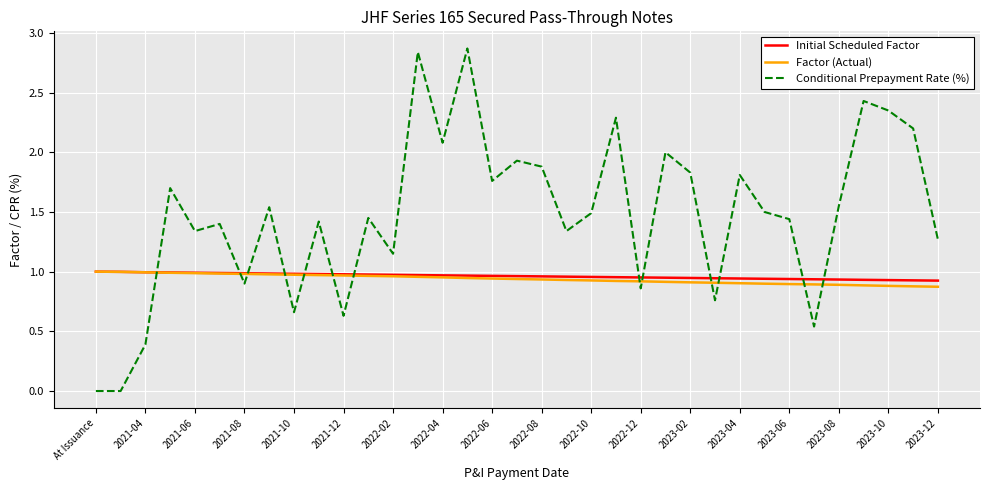

What are all the series names shown in the legend?

Initial Scheduled Factor, Factor (Actual), Conditional Prepayment Rate (%)